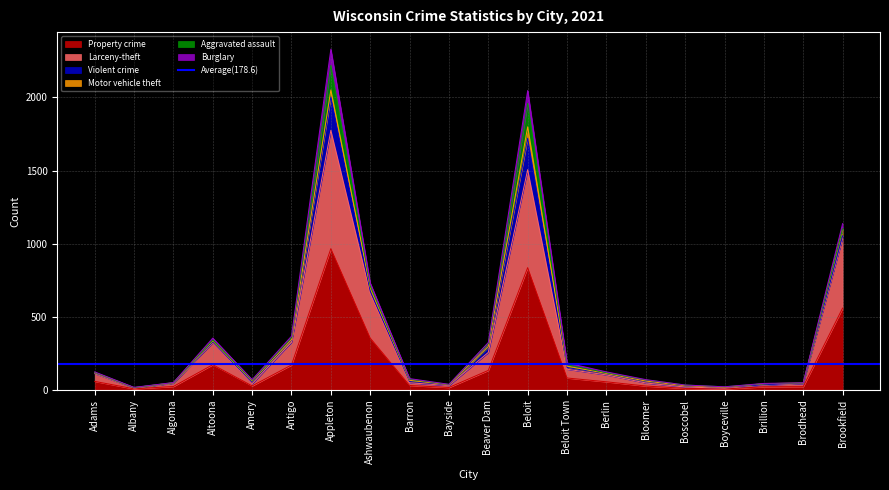

True or false: Larceny-theft and Burglary cross at least once.

False